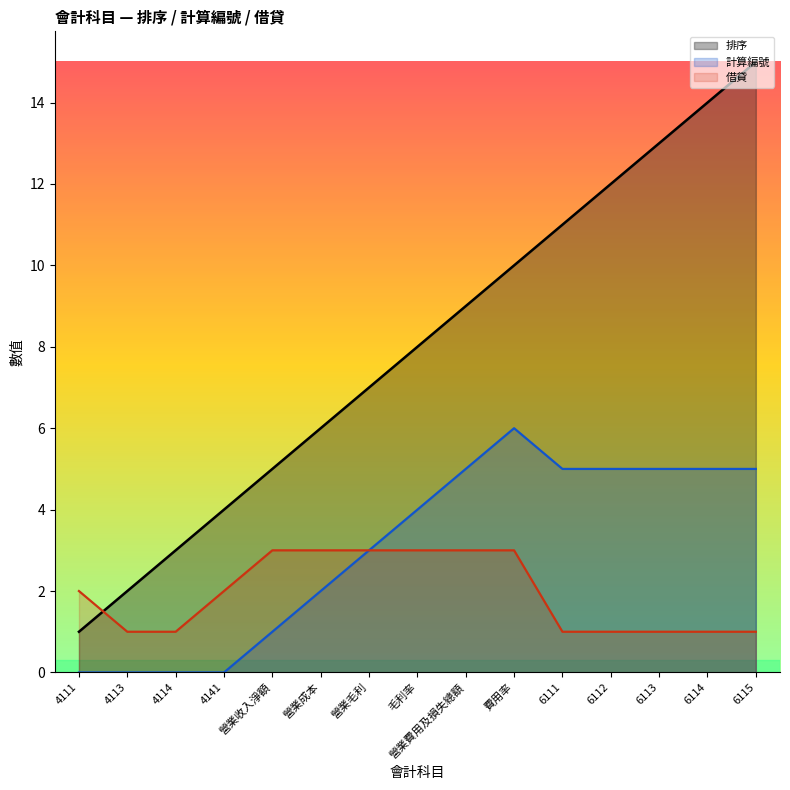

At how many categories does at least one series exceed 3?

12